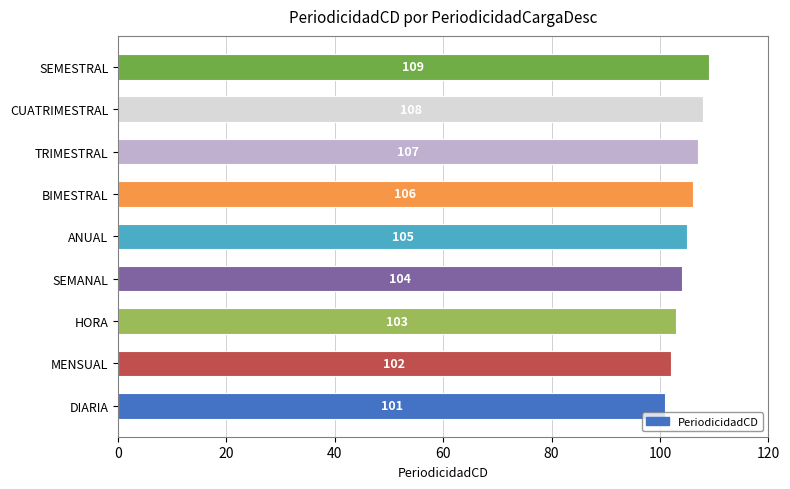

What is the minimum value shown in the chart?

101